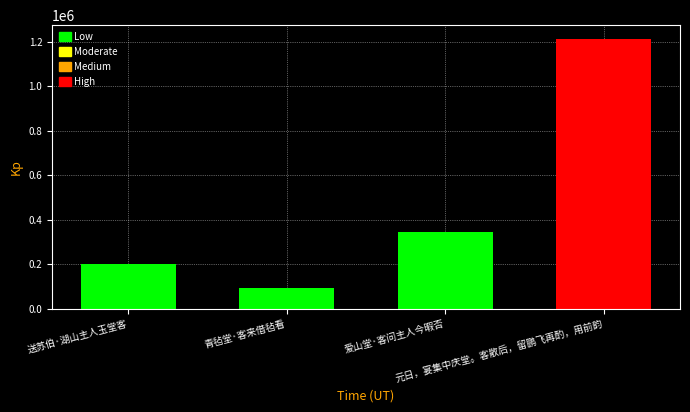

Rank the categories by value from lowest to highest.

青毡堂·客来借毡看, 送苏伯·湖山主人玉堂客, 爱山堂·客问主人今暇否, 元日，宴集中庆堂。客散后，留鹏飞再酌，用前韵